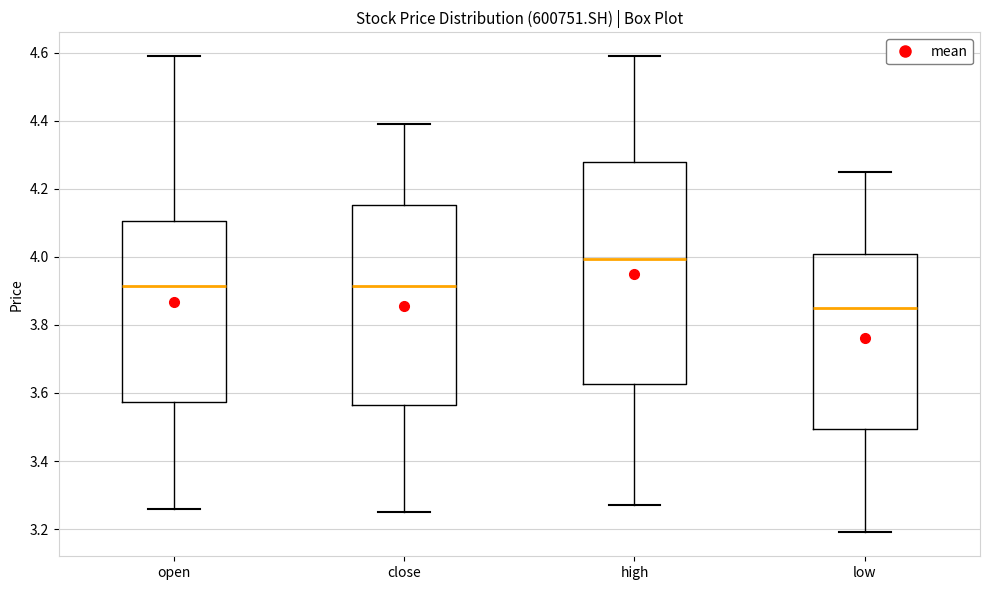

Reading left to right, transcribe this box plot: for each box, give where its median line is, the range the box spans, and where its two whiskers end, as read against the y-axis. The values are not printed on the chart, so give them approximately, as read against the axis.

open: median 3.92, box 3.58 to 4.10, whiskers 3.26 to 4.60
close: median 3.92, box 3.56 to 4.16, whiskers 3.26 to 4.40
high: median 4.00, box 3.62 to 4.28, whiskers 3.28 to 4.60
low: median 3.86, box 3.50 to 4.00, whiskers 3.20 to 4.26